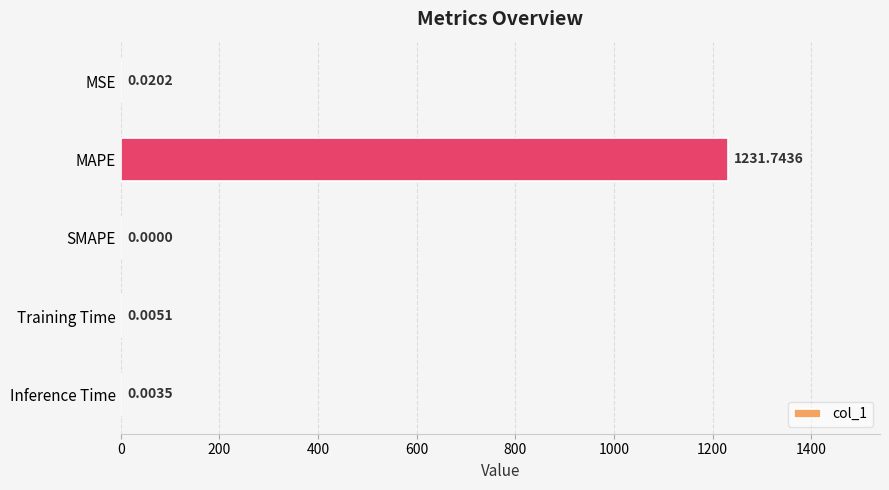

Where is the data nearest to the value 615?

MSE